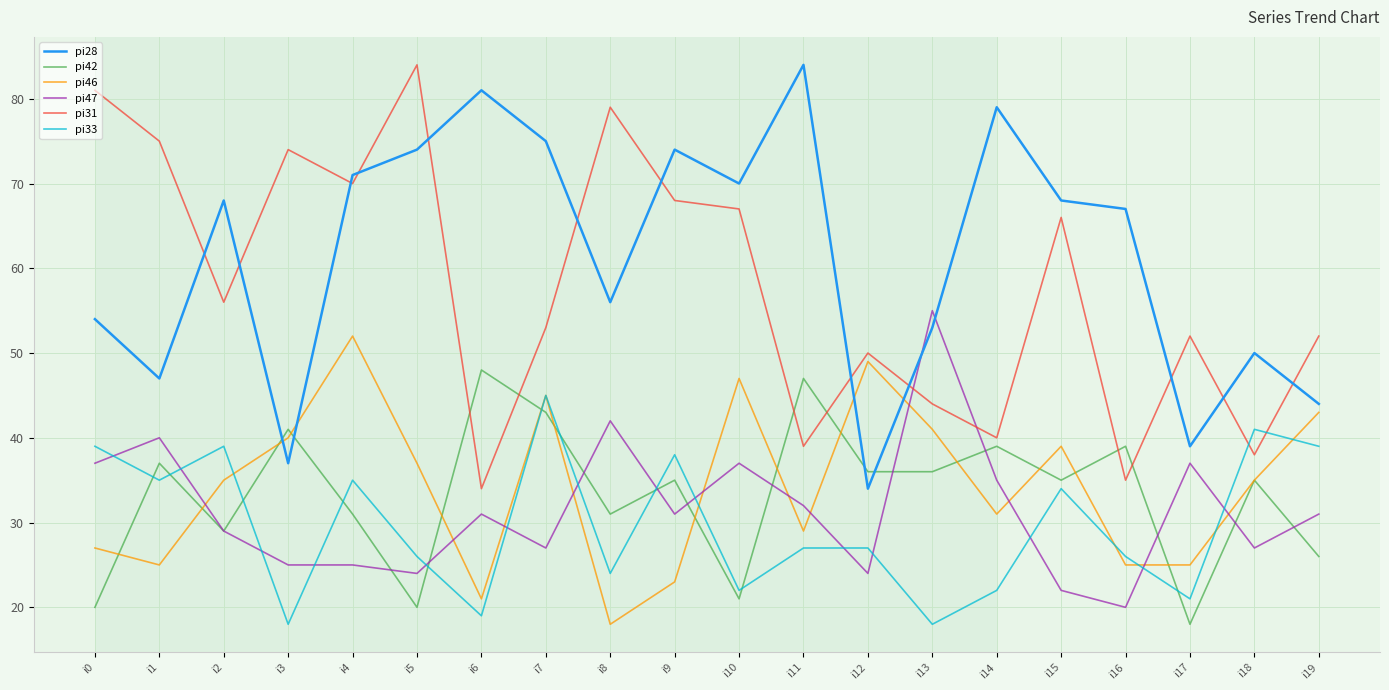

What is the total value across all series at i16?

212